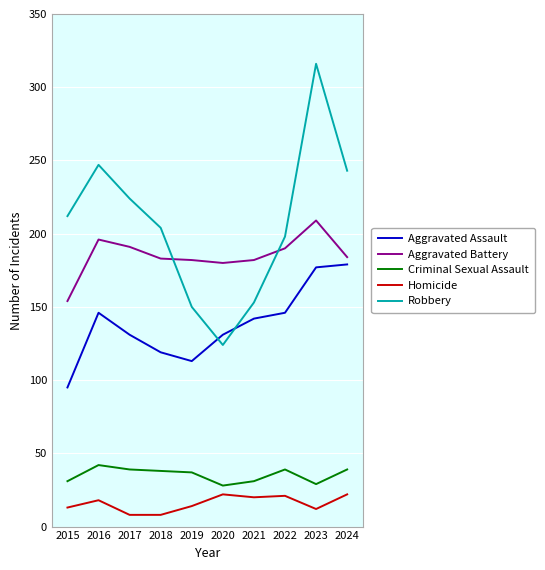

What is the approximate value of Homicide at 2017, to the nearest 10?

10